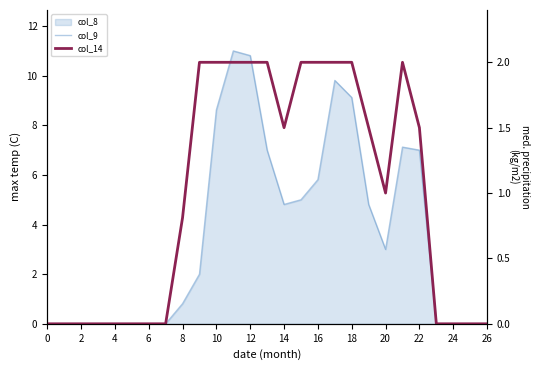

True or false: col_9 and col_14 cross at least once.

False